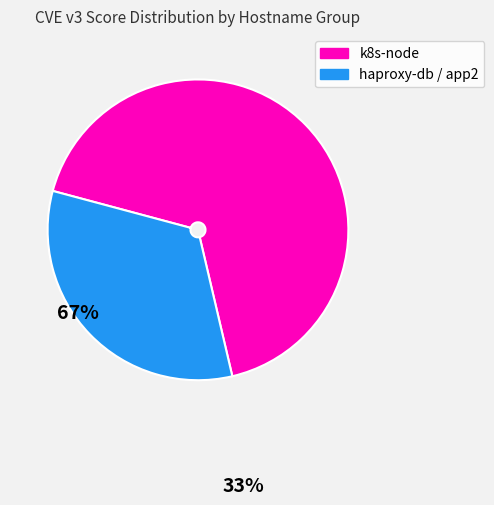

Between k8s-node and haproxy-db / app2, which is larger?

k8s-node